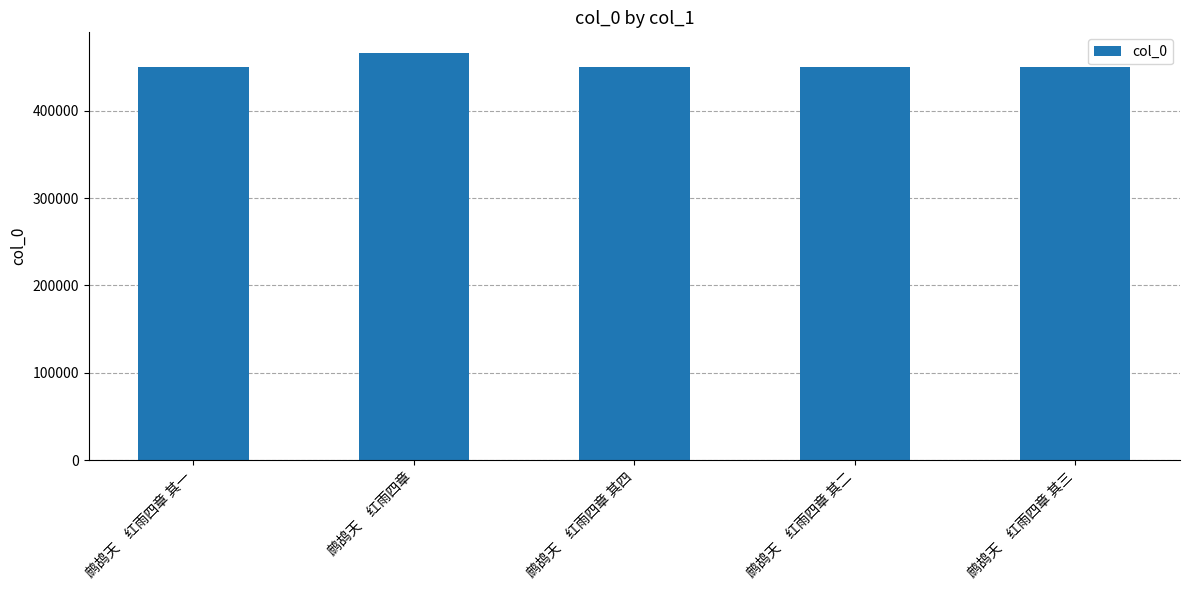

What is the label of the 2nd bar from the left?

鹧鸪天　红雨四章